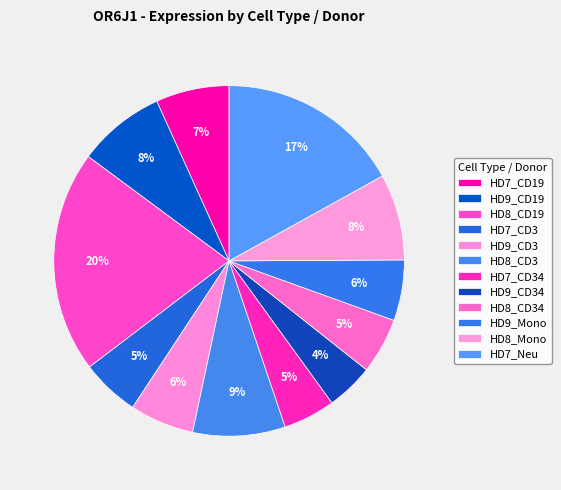

How many segments does this pie chart have?

12